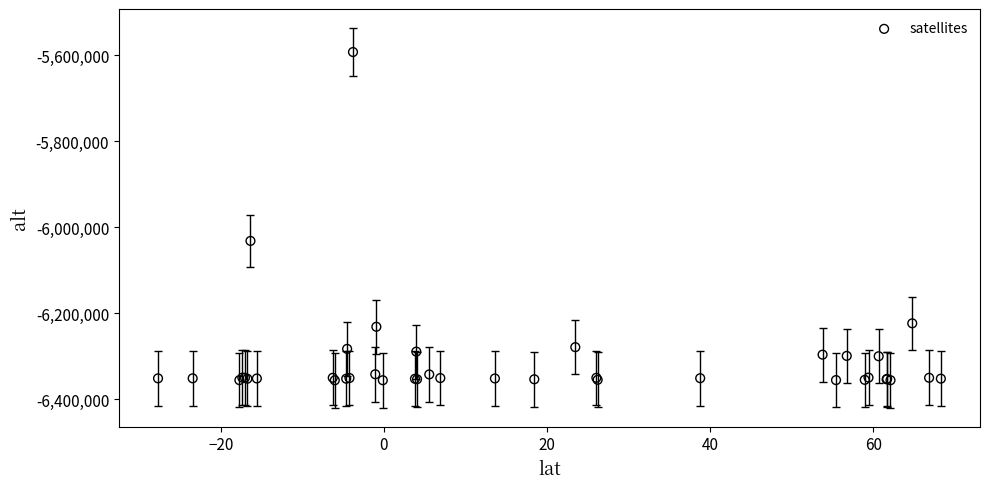

What Y value in the scatter plot is closest to -5974660?

-6032188.6